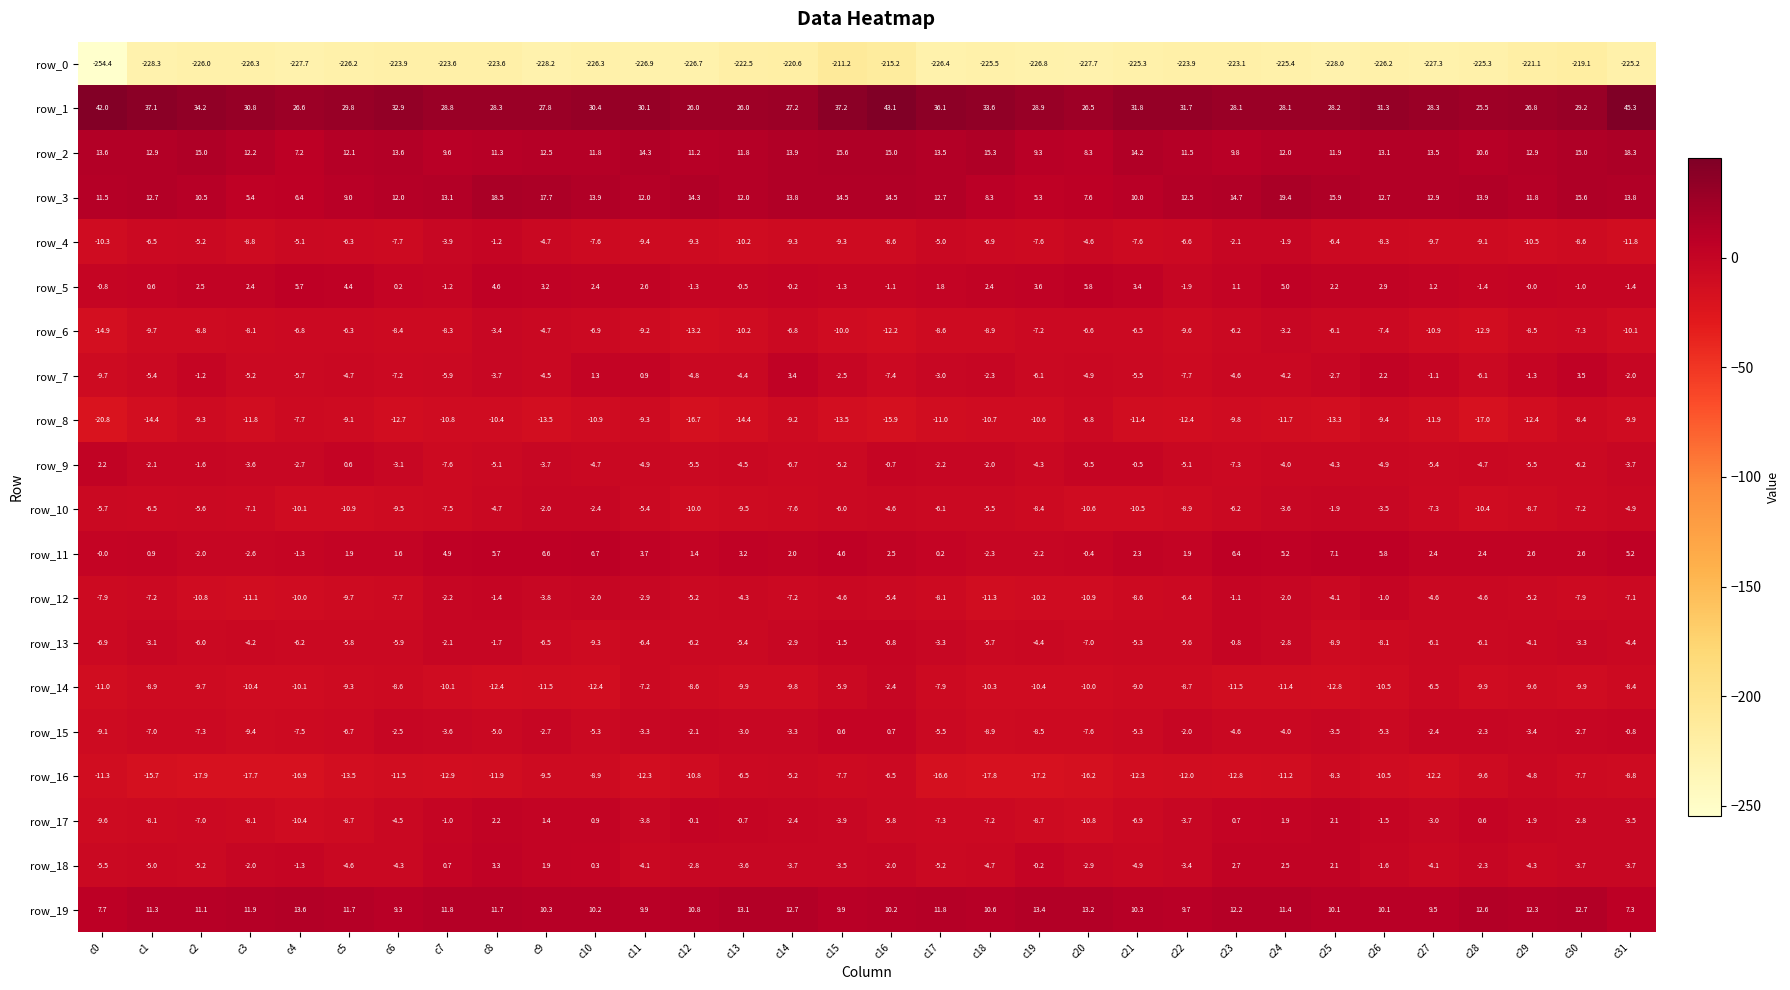

At how many categories does at least one series exceed 5?

32